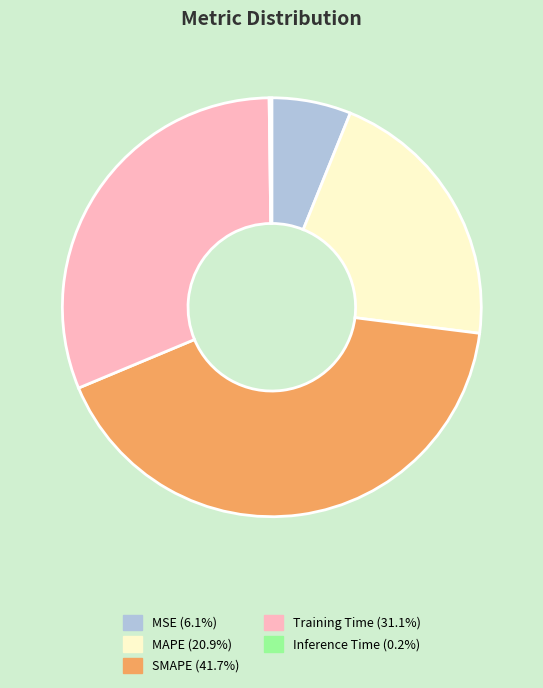

Is it true that MSE is 6% of the pie?

True